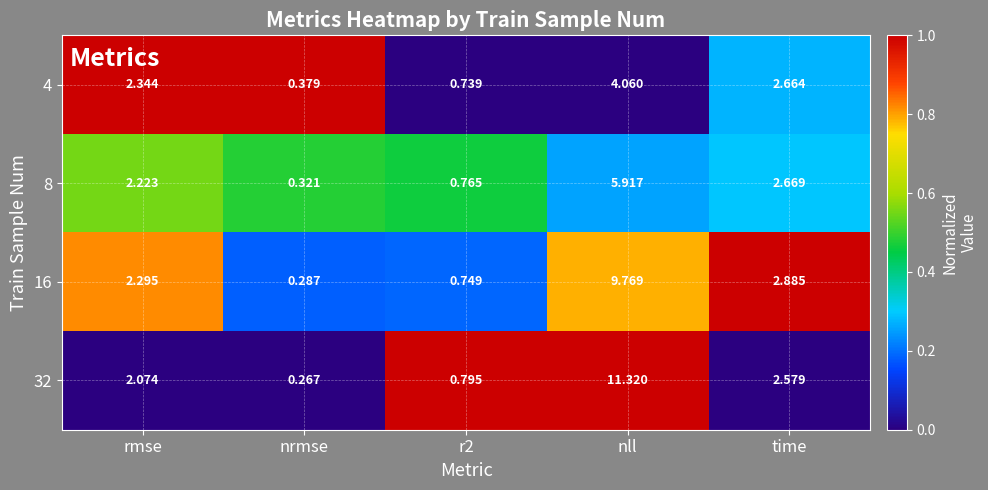

At which category does the chart reach its peak across all series?

nll